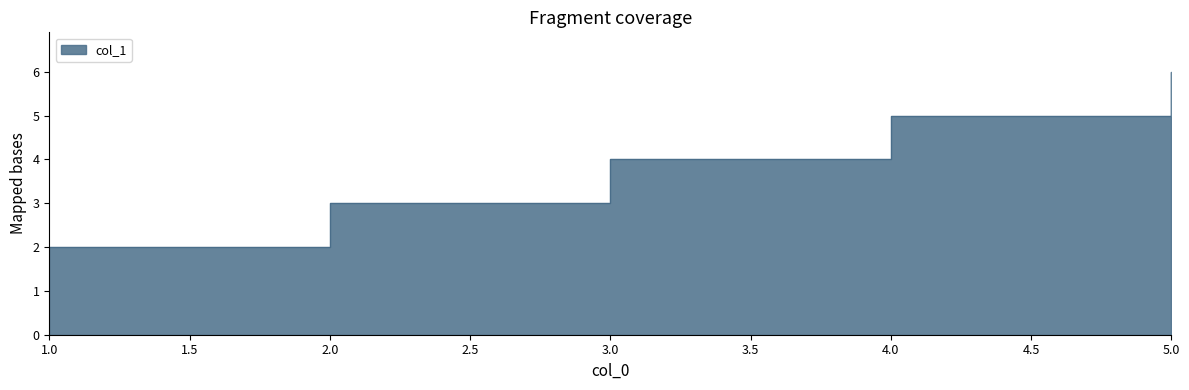

What is the maximum value shown in the chart?

6